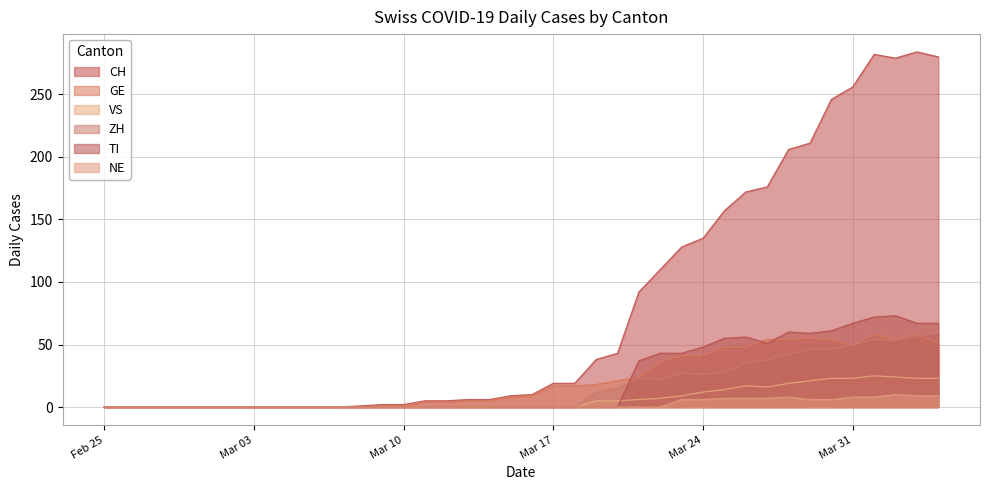

List the series in order of their peak value, lowest first.

NE, VS, GE, ZH, TI, CH